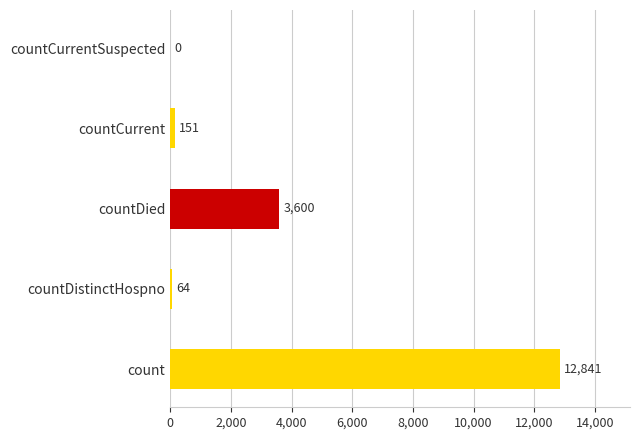

What is the sum of all values?

16656